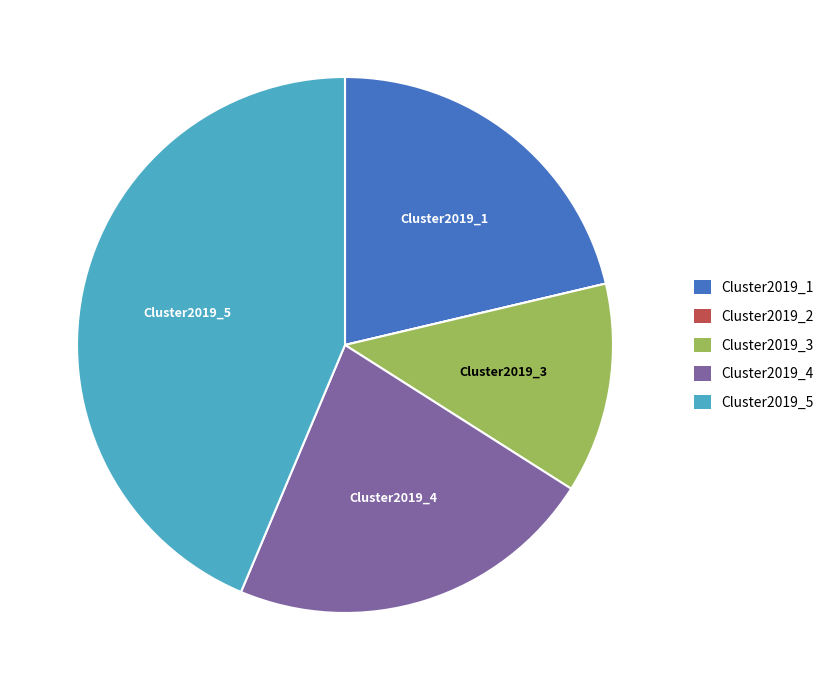

Is the sum of Cluster2019_5 and Cluster2019_1 greater than half?

Yes